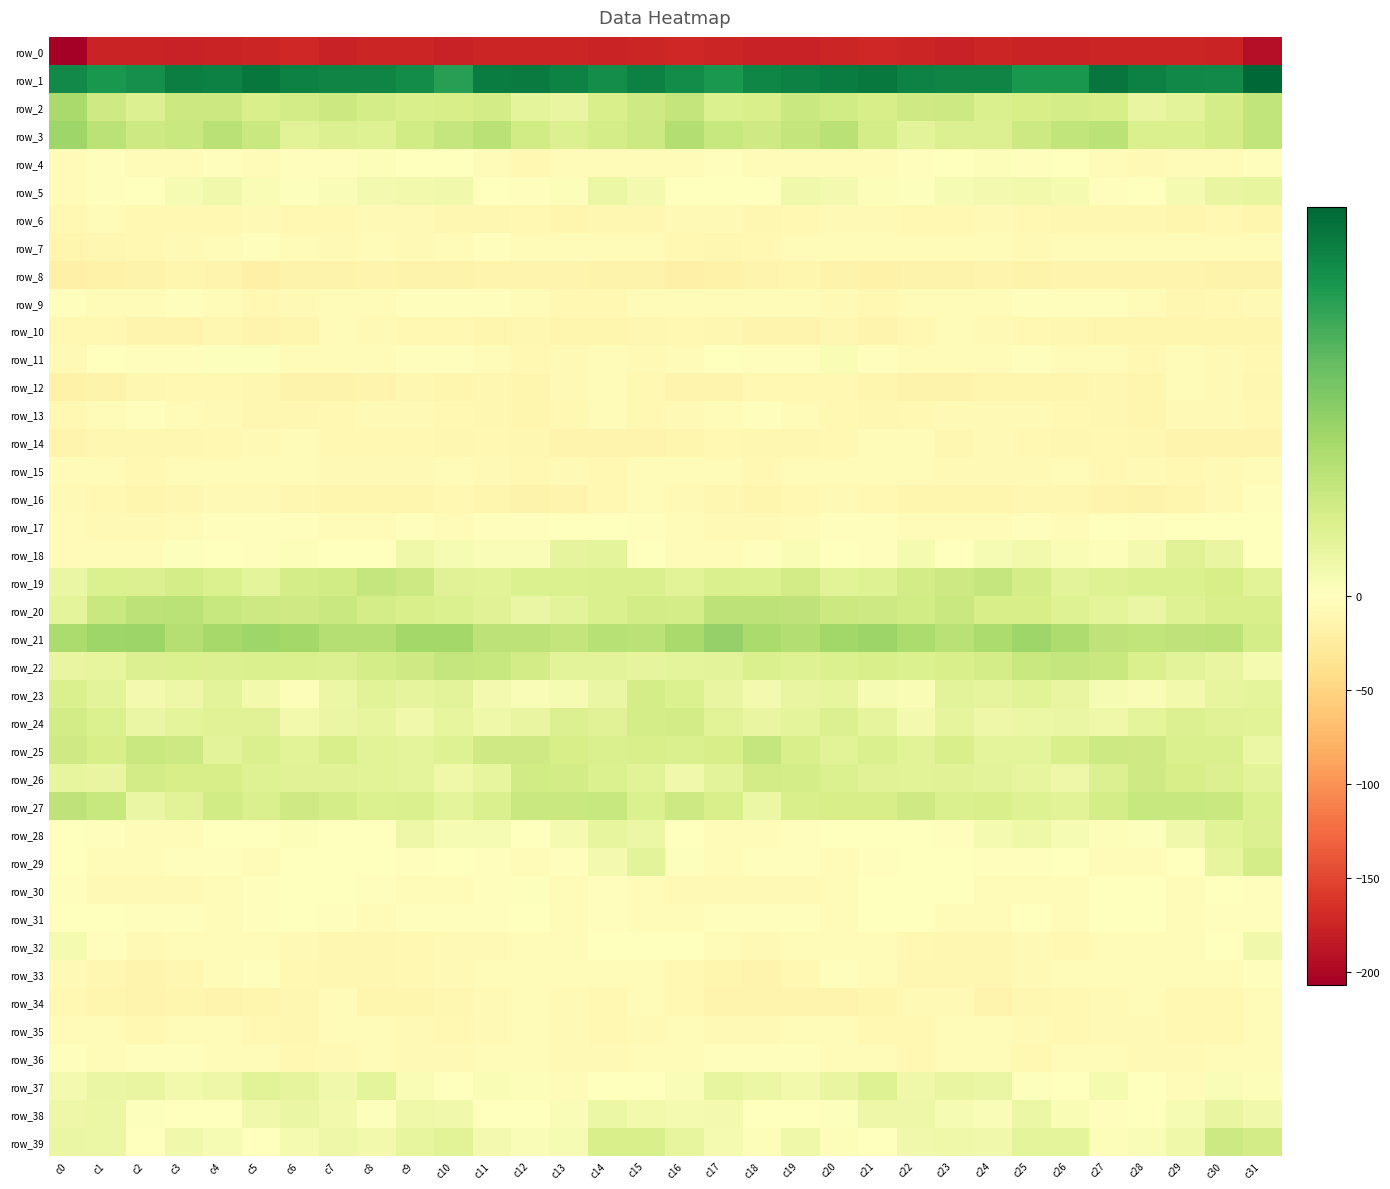

Rank the series at c0 from highest to lowest value.

row_1, row_3, row_2, row_21, row_27, row_25, row_24, row_23, row_20, row_26, row_22, row_39, row_19, row_38, row_37, row_32, row_29, row_31, row_28, row_9, row_30, row_36, row_15, row_35, row_4, row_18, row_17, row_5, row_11, row_33, row_16, row_10, row_34, row_6, row_13, row_7, row_14, row_12, row_8, row_0